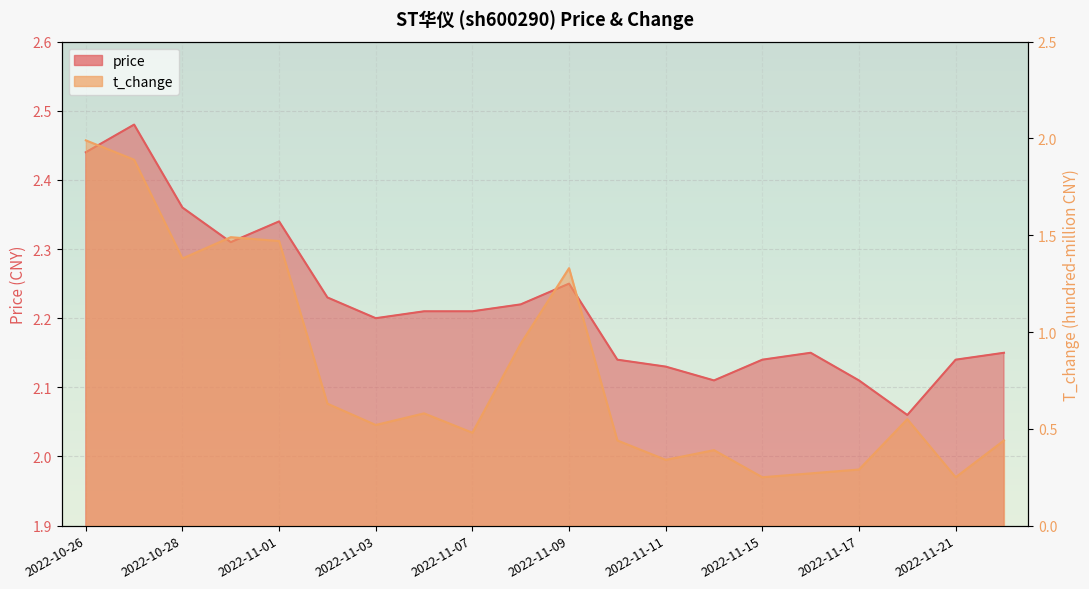

What is the label of the 9th point from the left?

2022-11-07